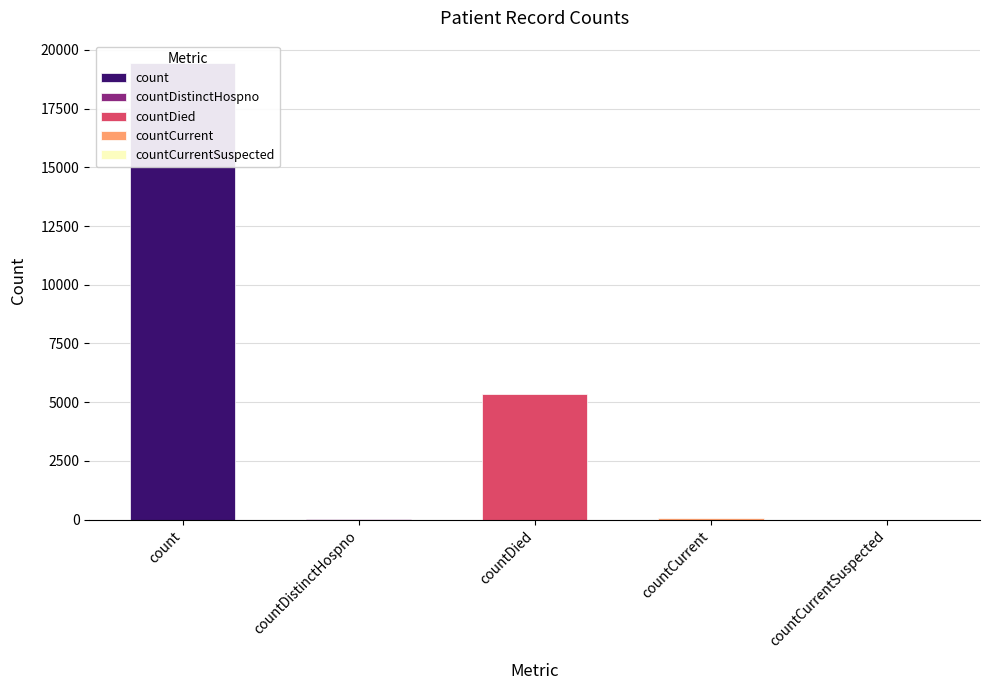

True or false: the data shows 38 at countDistinctHospno.

True